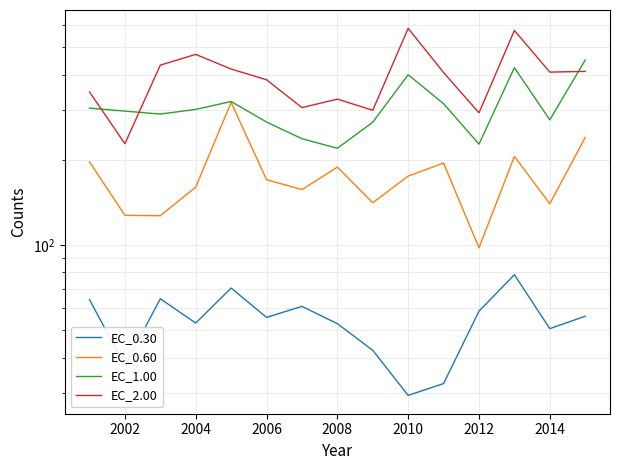

Which series has the largest total across all categories?

EC_2.00